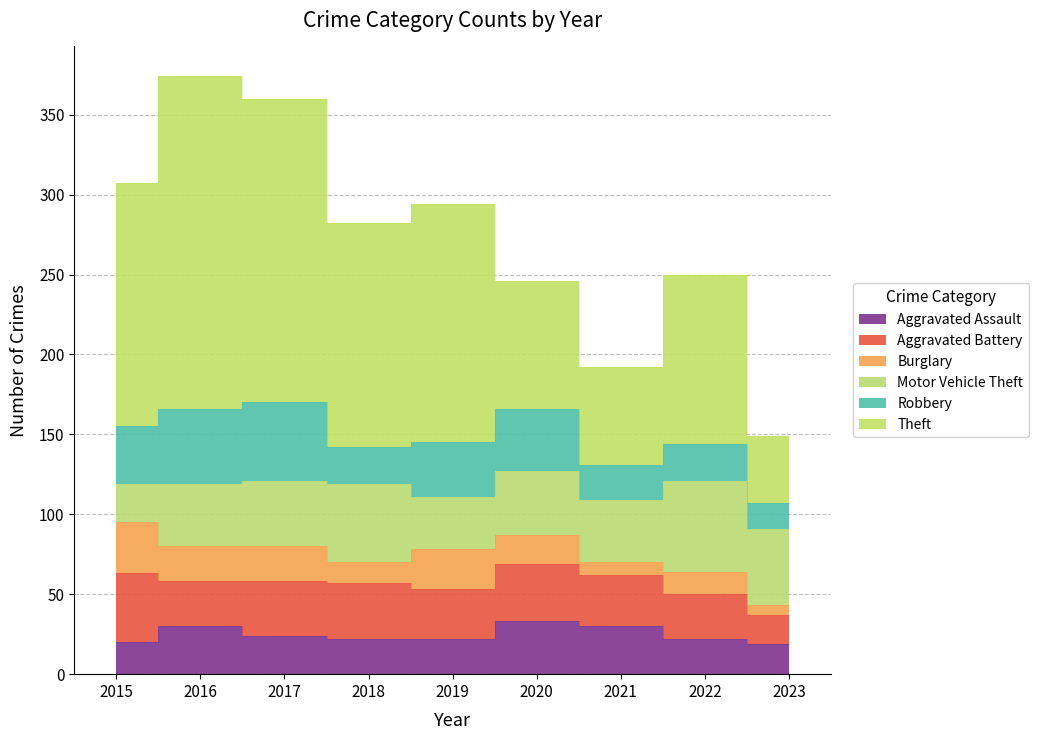

At which label is Robbery closest to 32?

2019